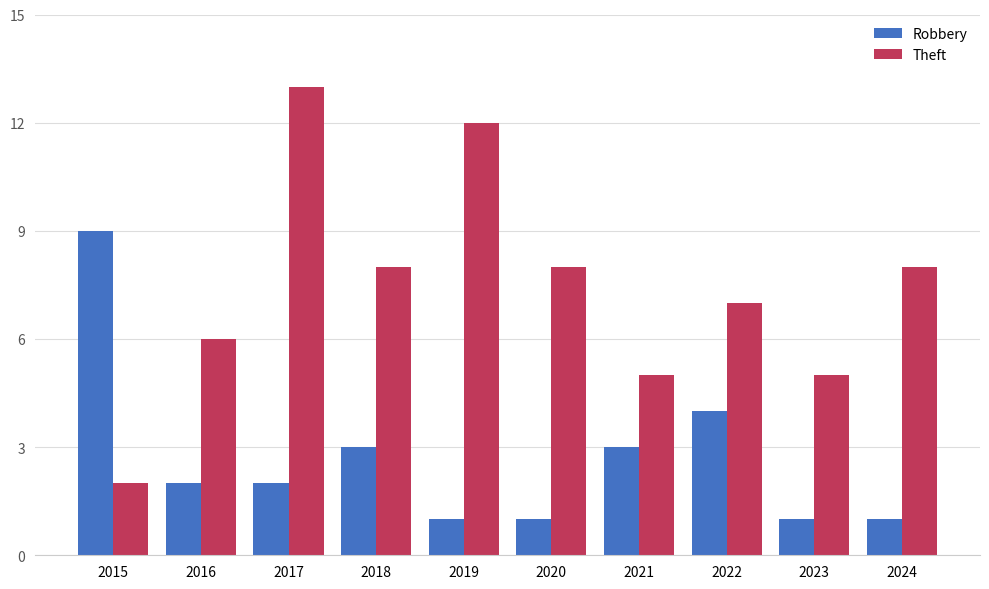

What is the difference between the highest and lowest values at 2016?

4